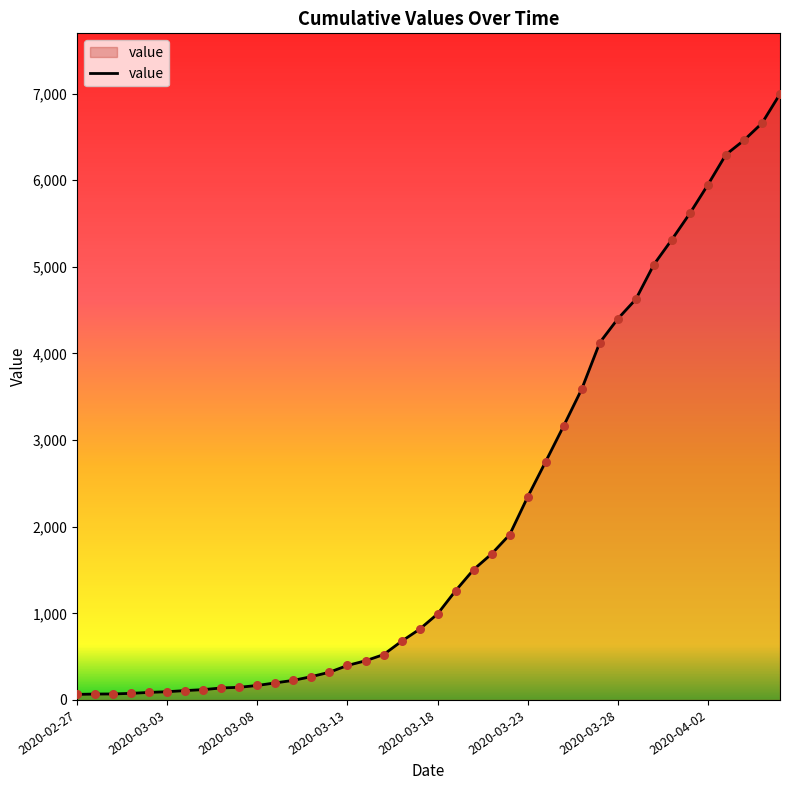

What is the difference between the maximum and minimum values?

6931